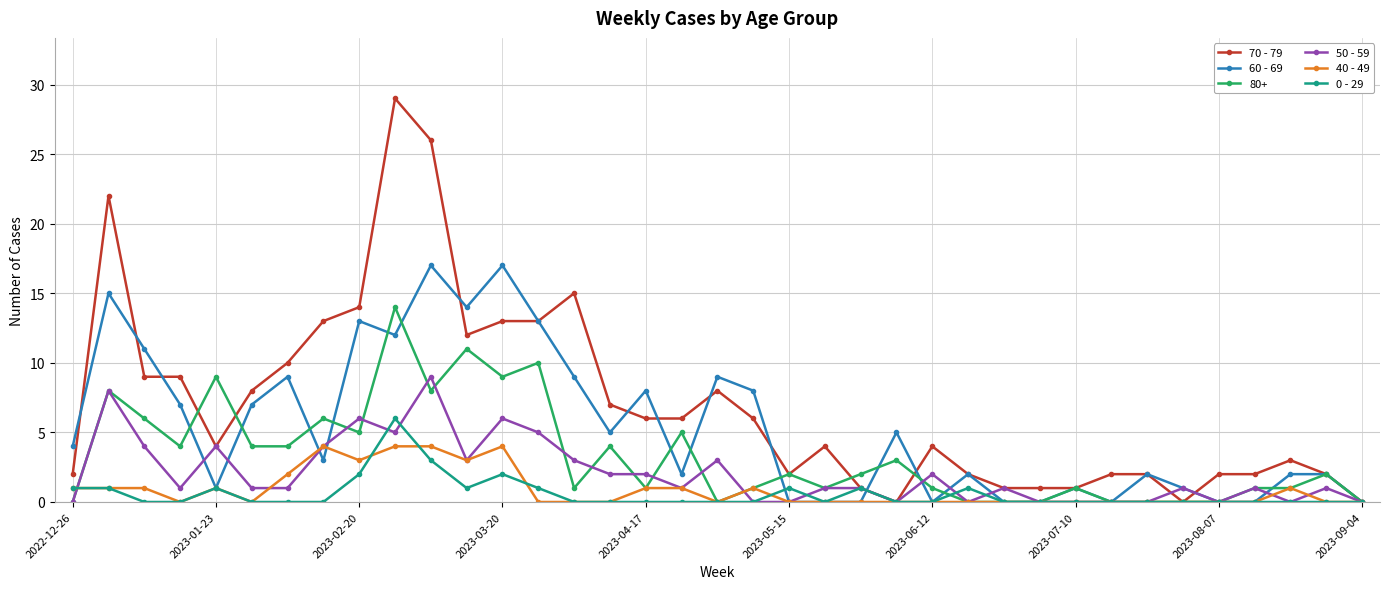

True or false: 60 - 69 has more than 0 interior local peaks.

True